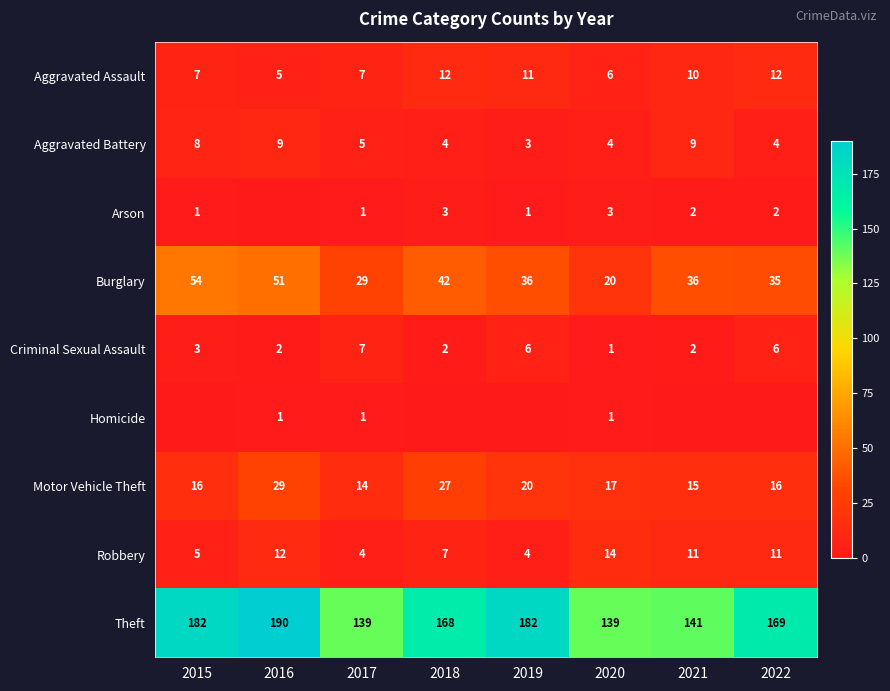

True or false: Aggravated Assault has a value of 3 at 2021.

False